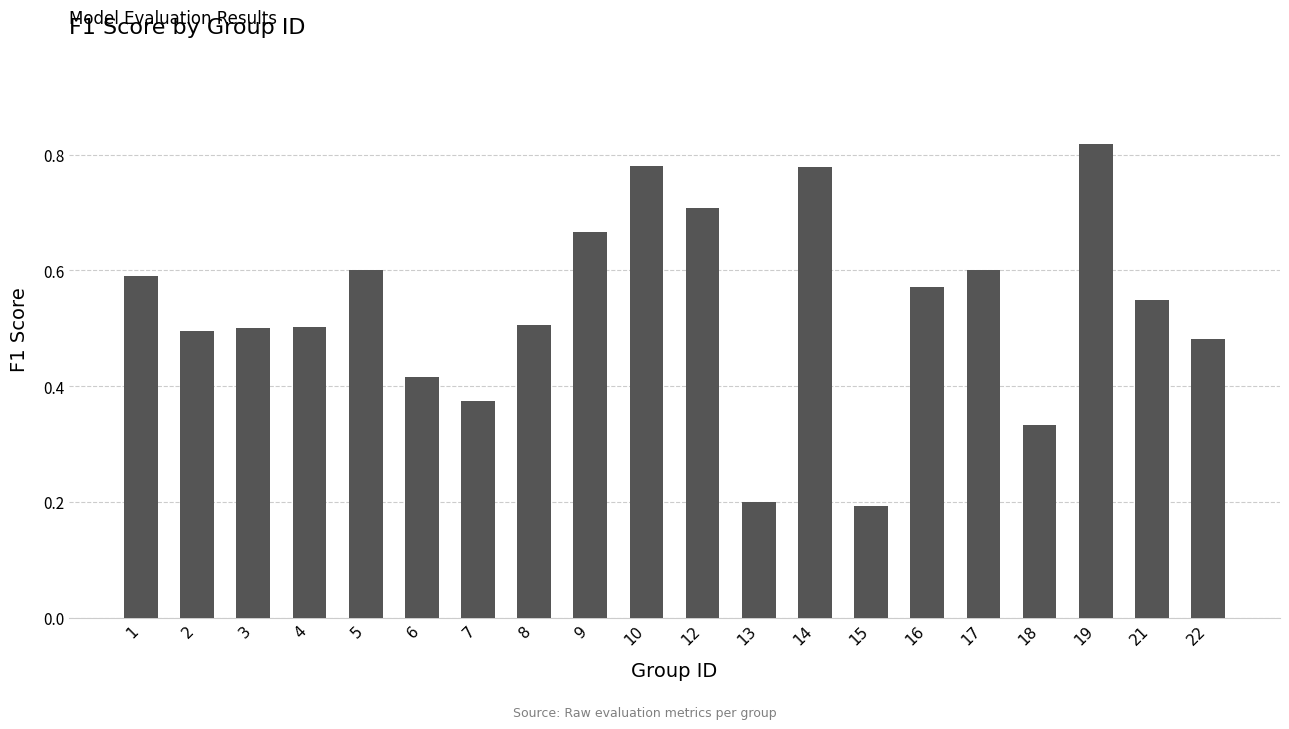

Count the values in the range 0 to 1.

20